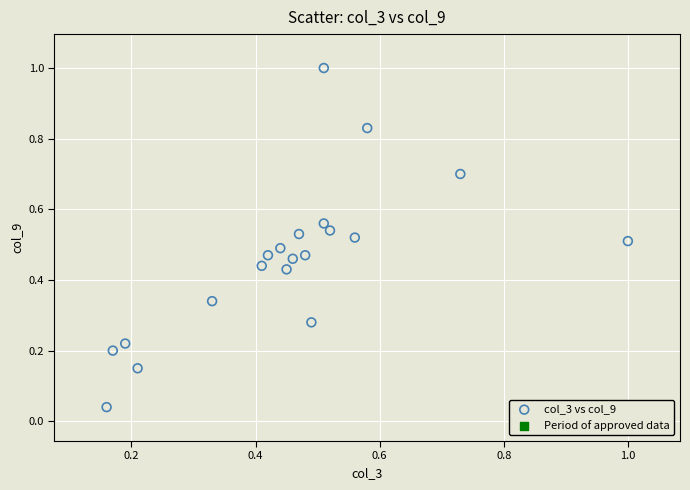

What is the range of Y values (max minus min)?

1.0